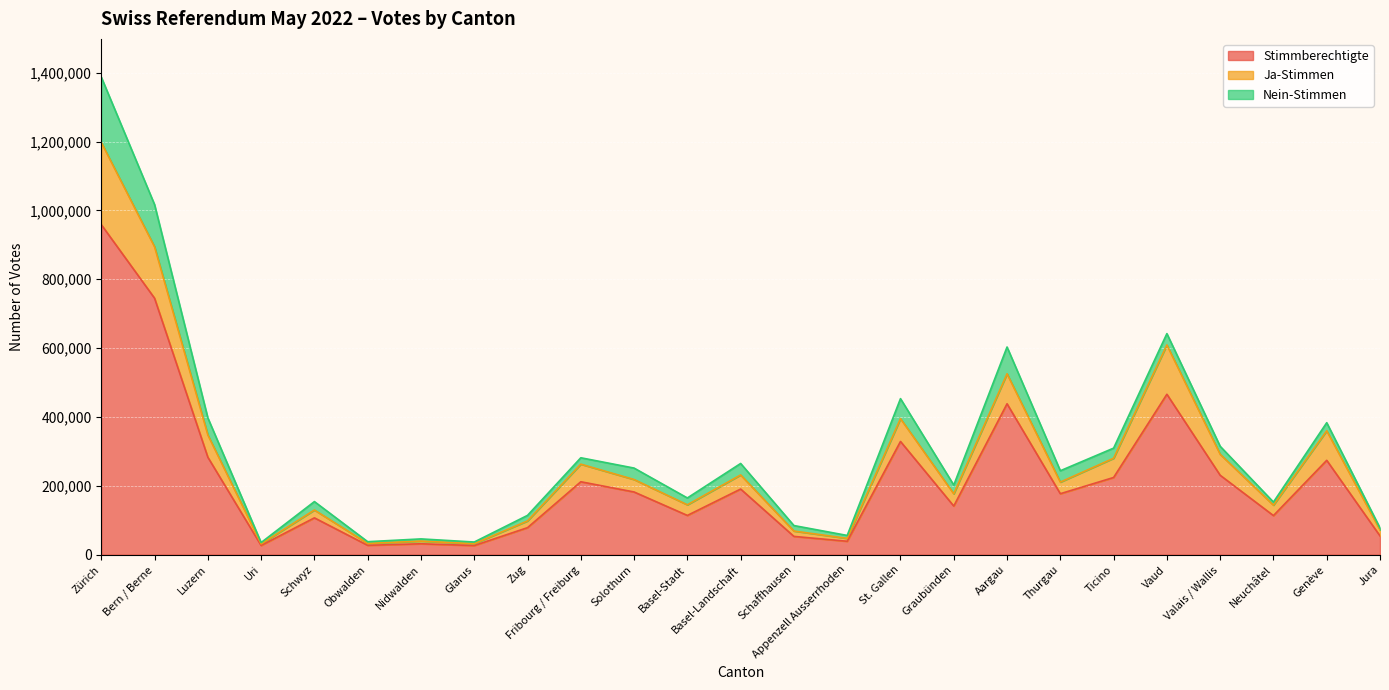

What is the maximum value for Stimmberechtigte?

958650